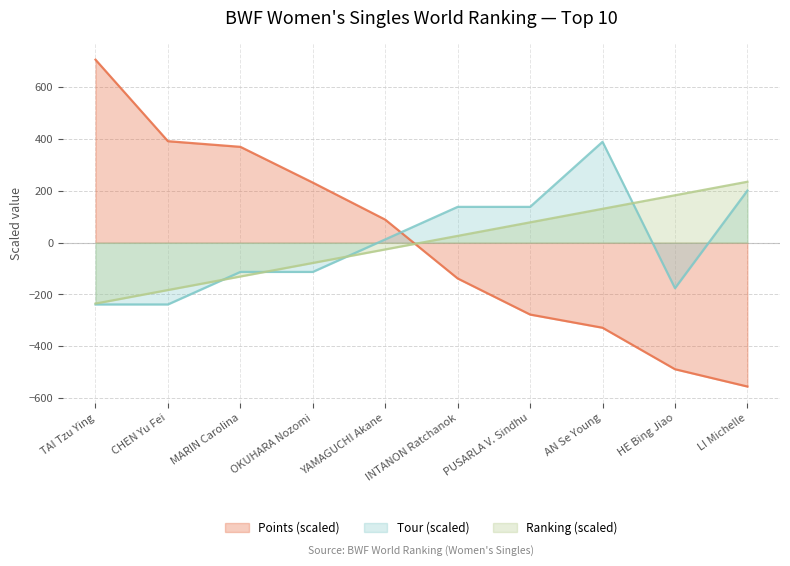

After their last crossing, which series has the higher values: Tour or Points?

Tour